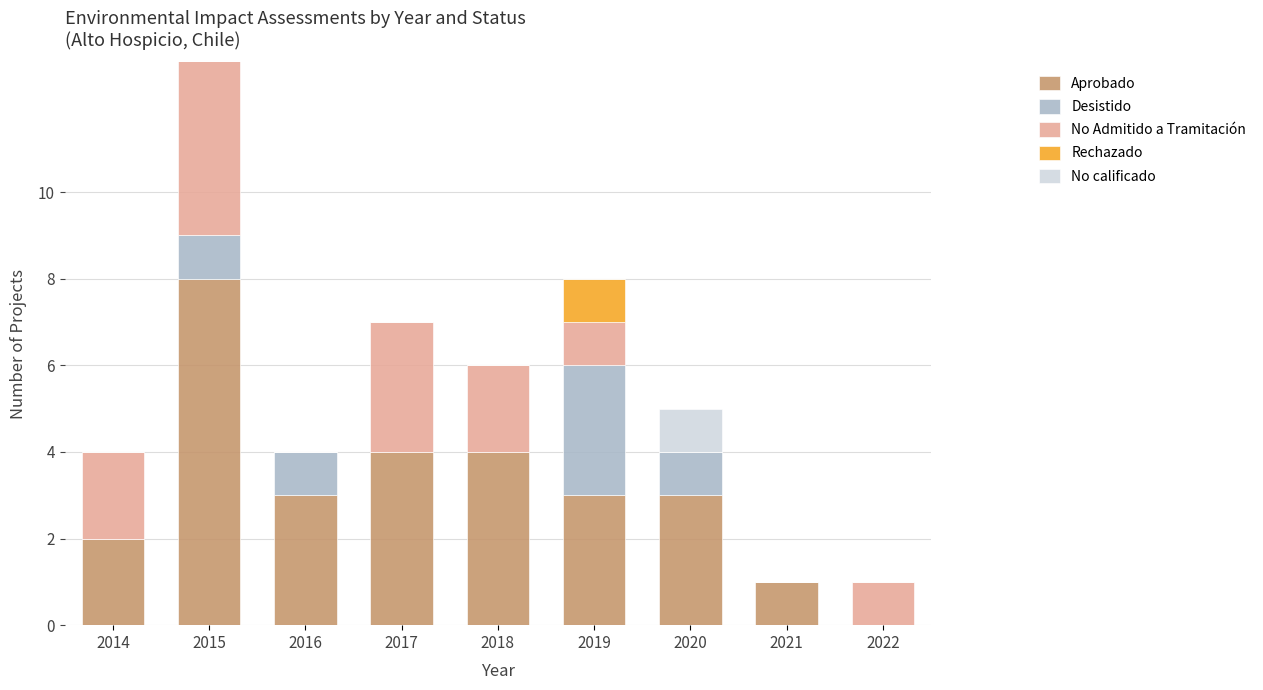

The value of No Admitido a Tramitación at 2015 is 7. True or false?

False